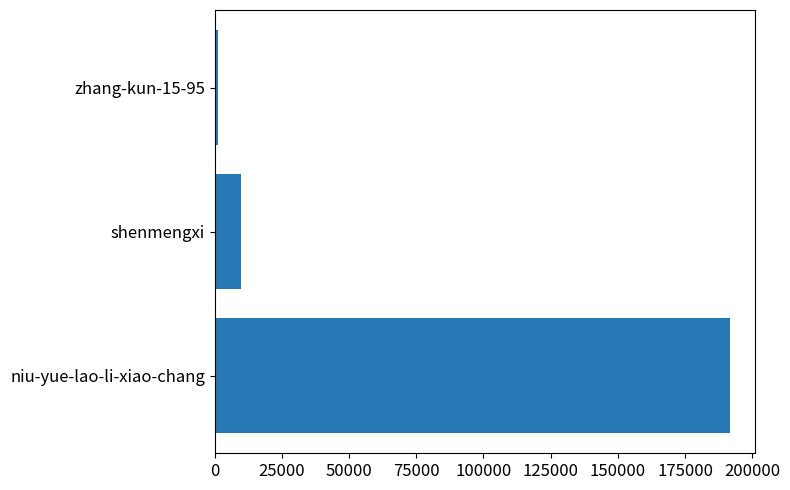

Between niu-yue-lao-li-xiao-chang and shenmengxi, which is larger?

niu-yue-lao-li-xiao-chang